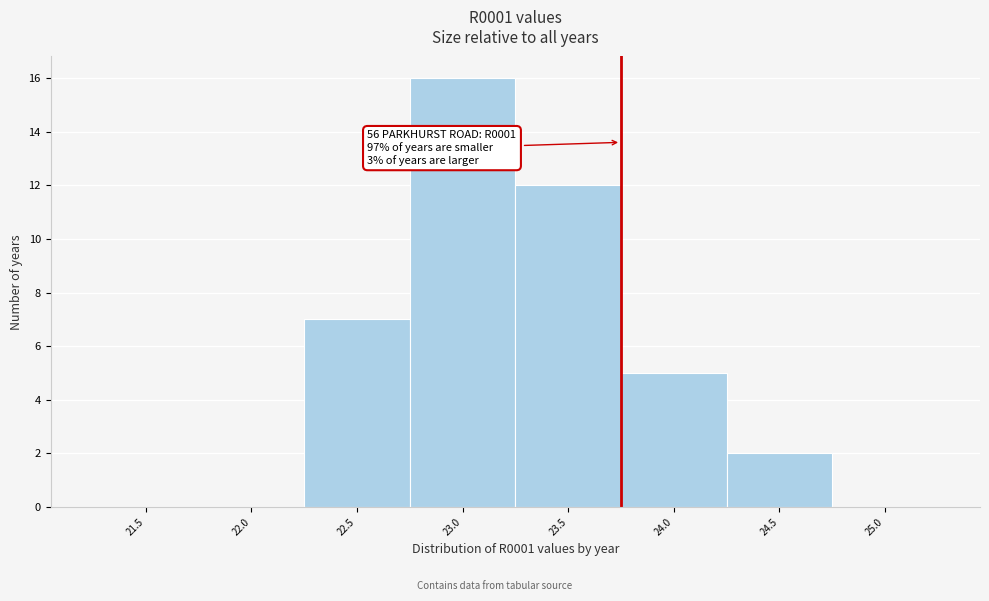

Reading left to right, transcribe all the data shown in this chart.

21.5=0	22.0=0	22.5=7	23.0=16	23.5=12	24.0=5	24.5=2	25.0=0